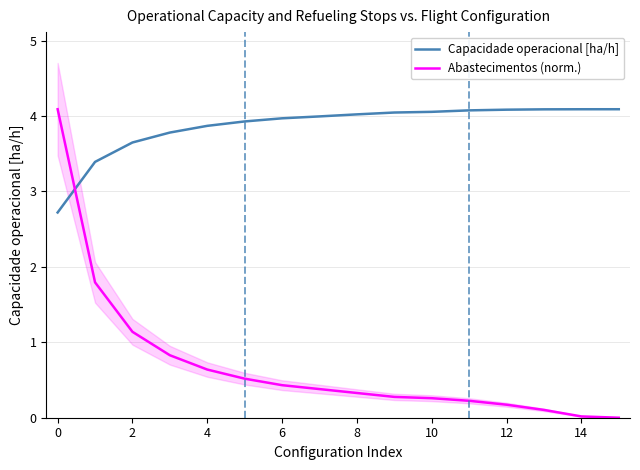

True or false: Abastecimentos (norm.) has more than 1 interior local peaks.

False